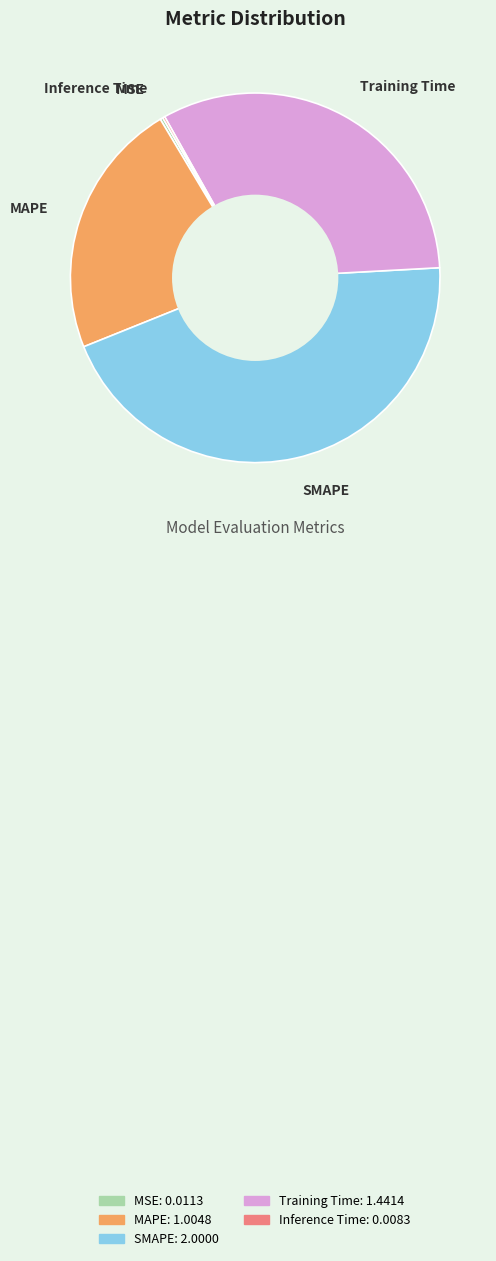

Which slice is the largest?

SMAPE